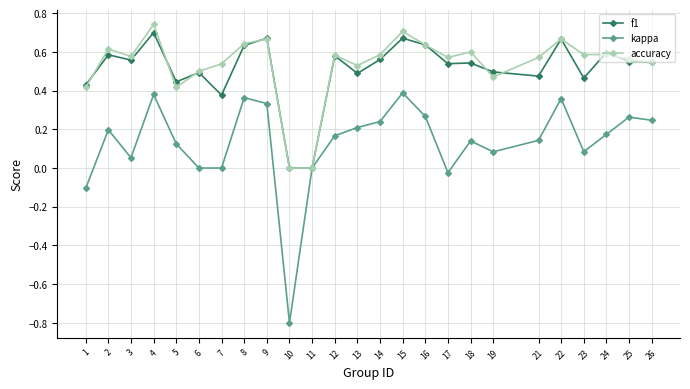

What are all the series names shown in the legend?

f1, kappa, accuracy